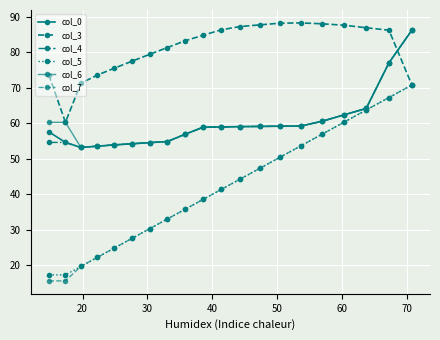

How many values in the col_5 series are below 41?

10